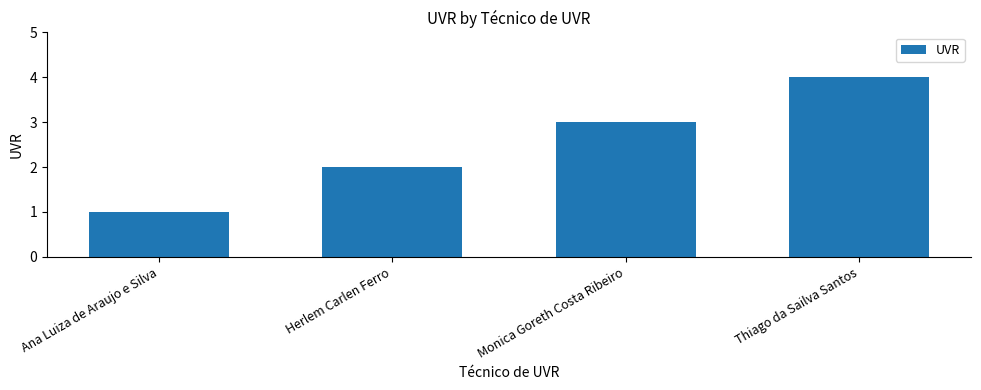

At which category does the chart reach its peak across all series?

Thiago da Sailva Santos